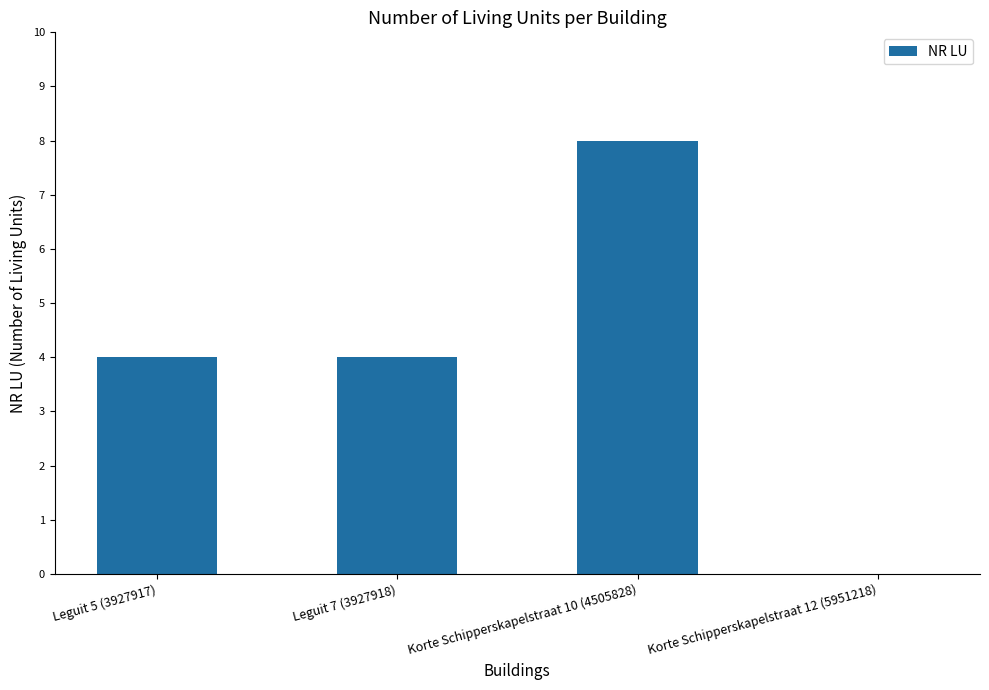

Are the bars horizontal?

No